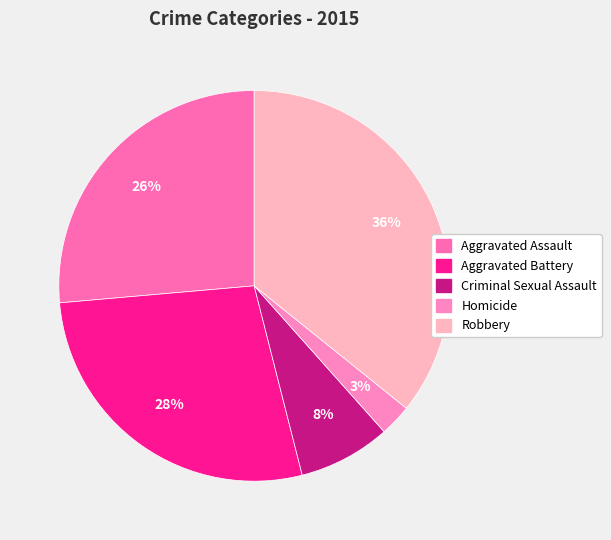

Is Aggravated Battery the majority of the pie?

No